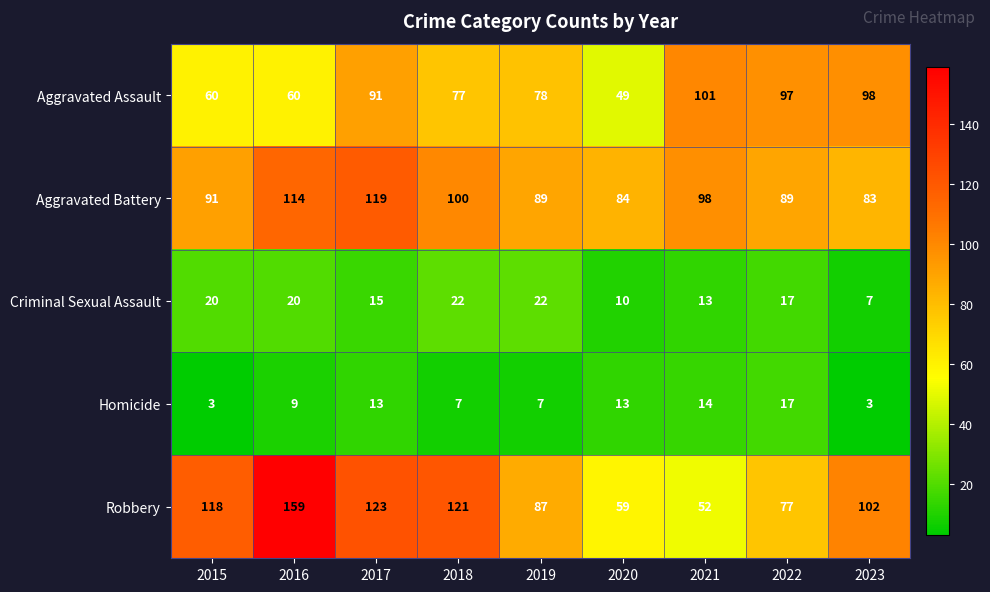

True or false: Robbery has a value of 118 at 2015.

True